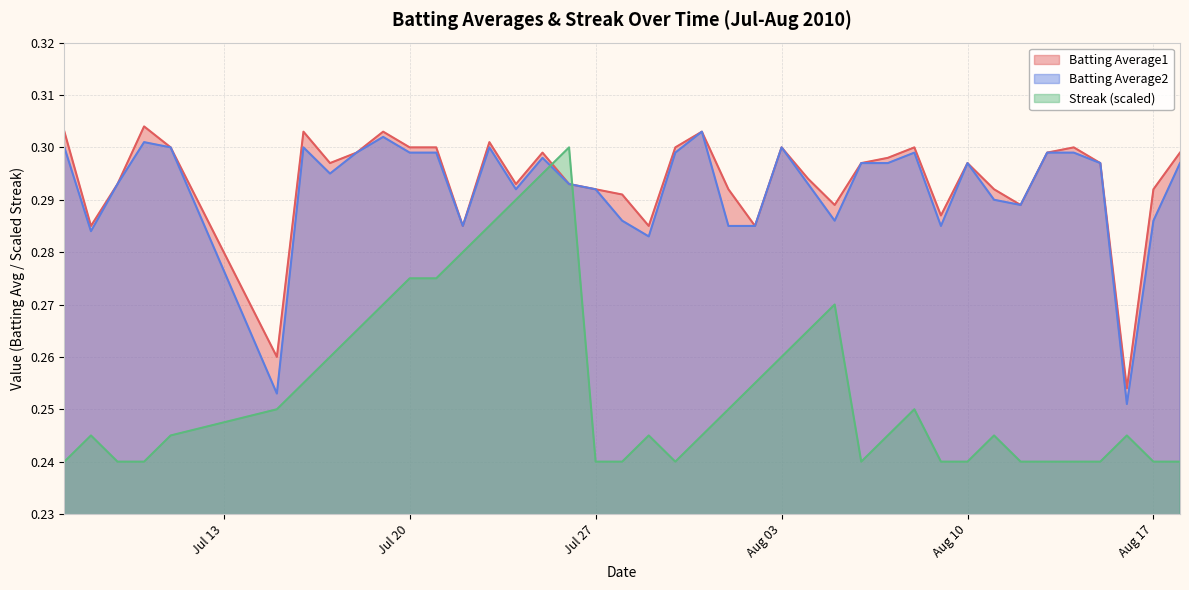

Which series has the largest range (max minus min)?

Streak (scaled)